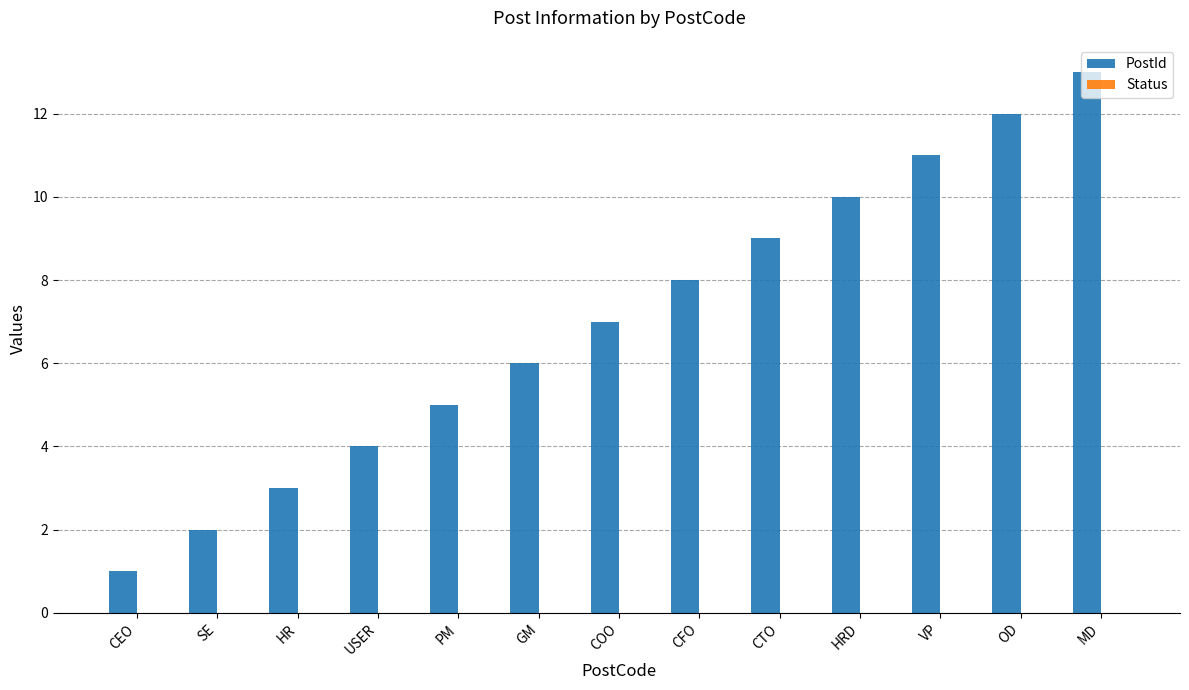

Rank the categories by value from lowest to highest.

CEO, SE, HR, USER, PM, GM, COO, CFO, CTO, HRD, VP, OD, MD